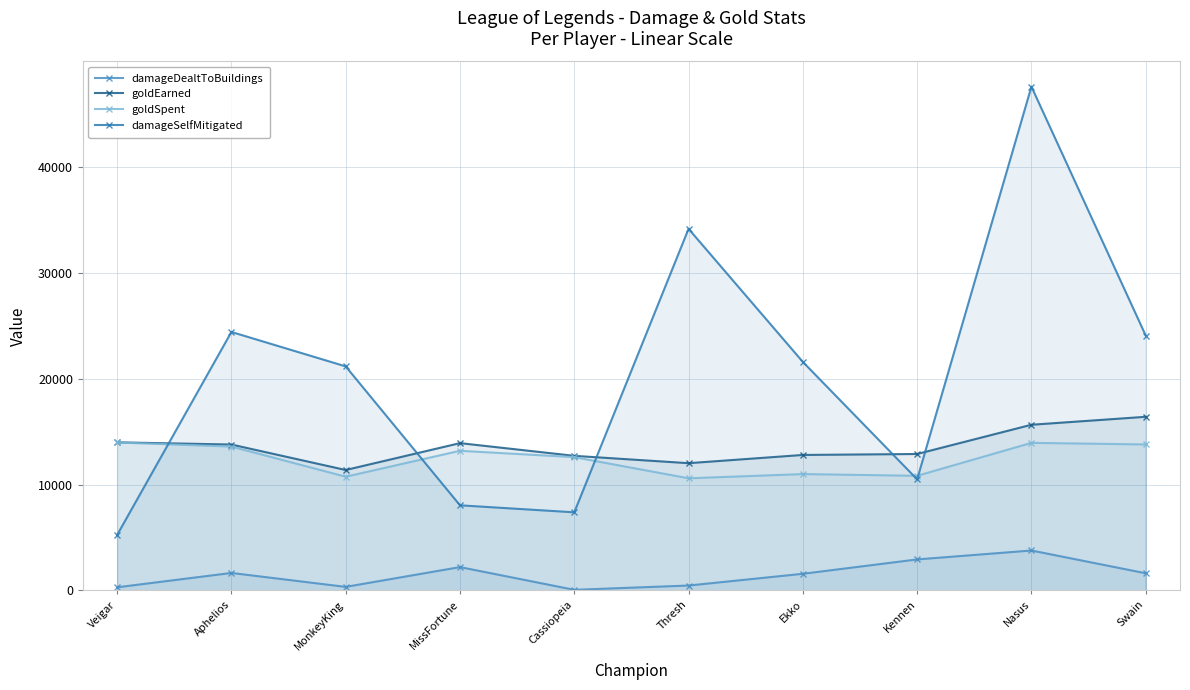

What is the label of the 5th point from the right?

Thresh